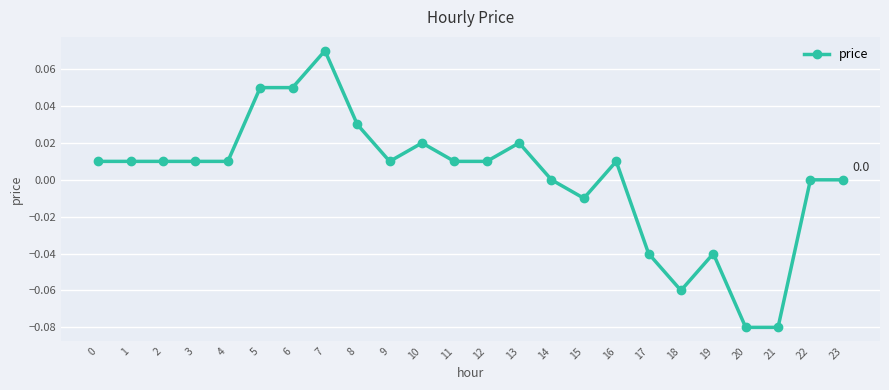

True or false: there are more than 2 points higher than both neighbors.

True